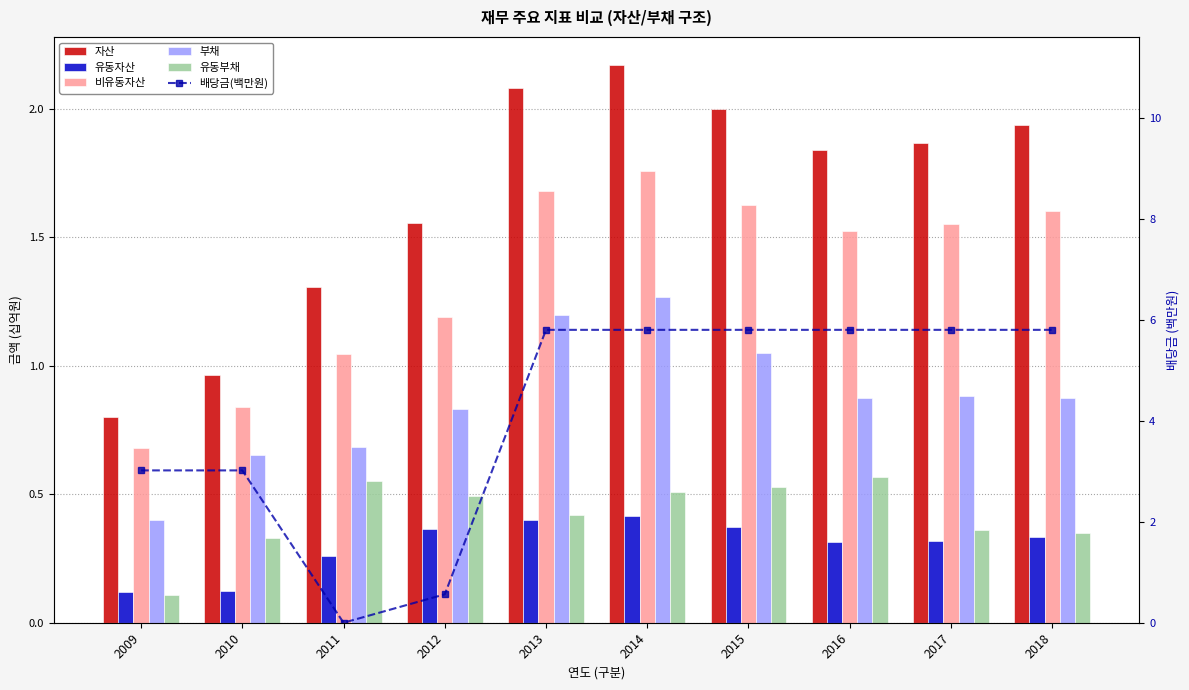

What are all the series names shown in the legend?

자산, 유동자산, 비유동자산, 부채, 유동부채, 배당금(백만원)